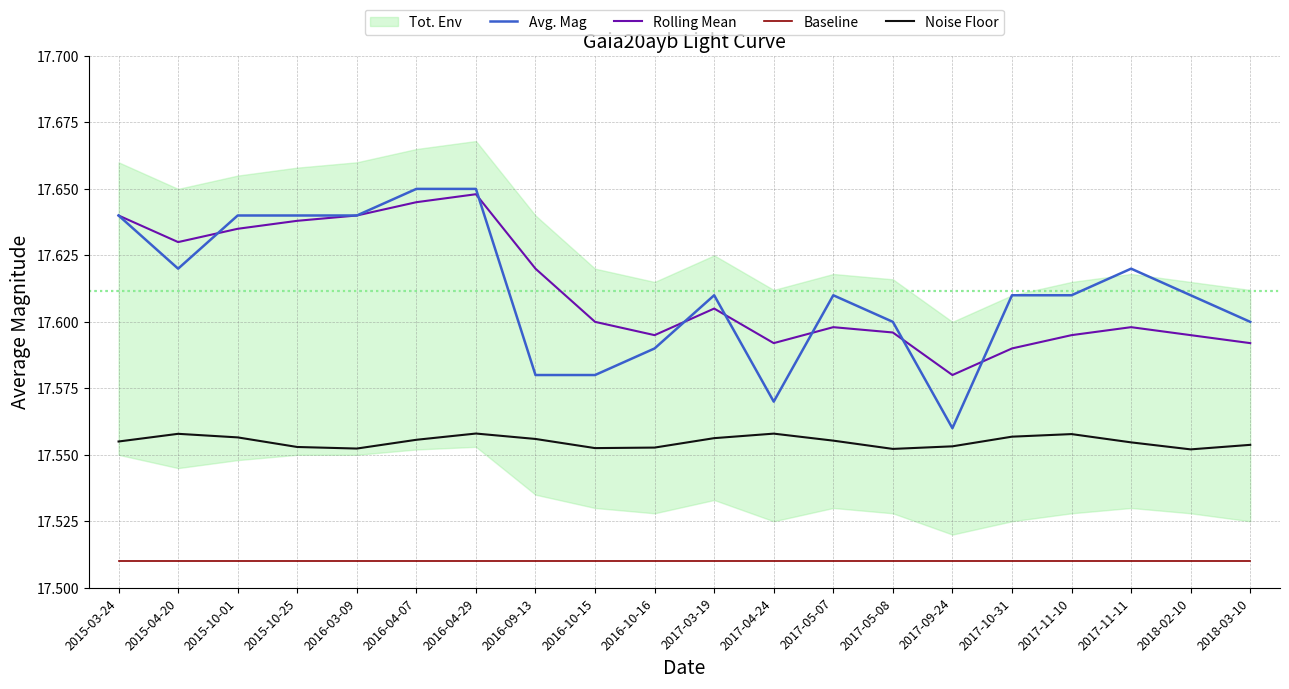

What is the total value across all series at 2016-04-07?

70.4